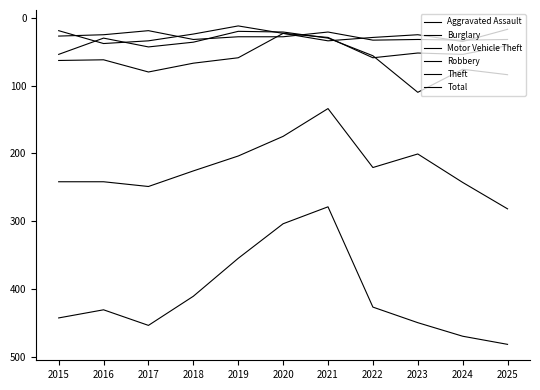

Where is the first local maximum for Burglary?

2017